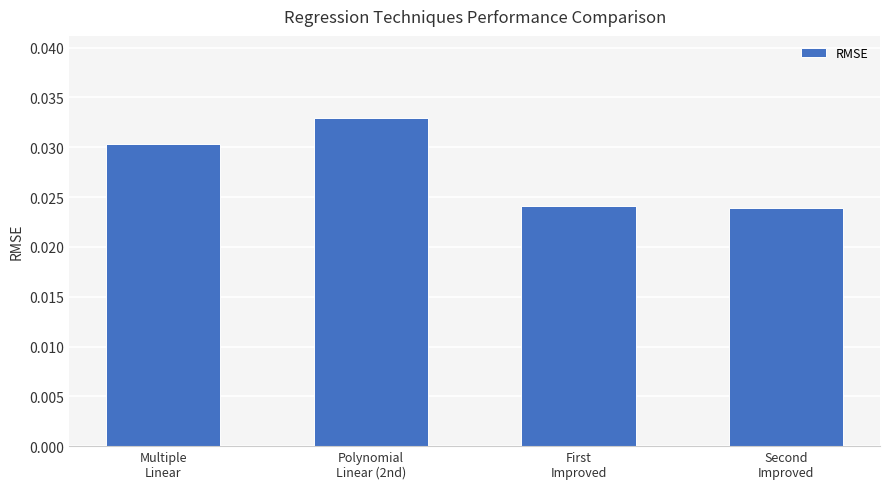

How many values are between 0 and 1?

4